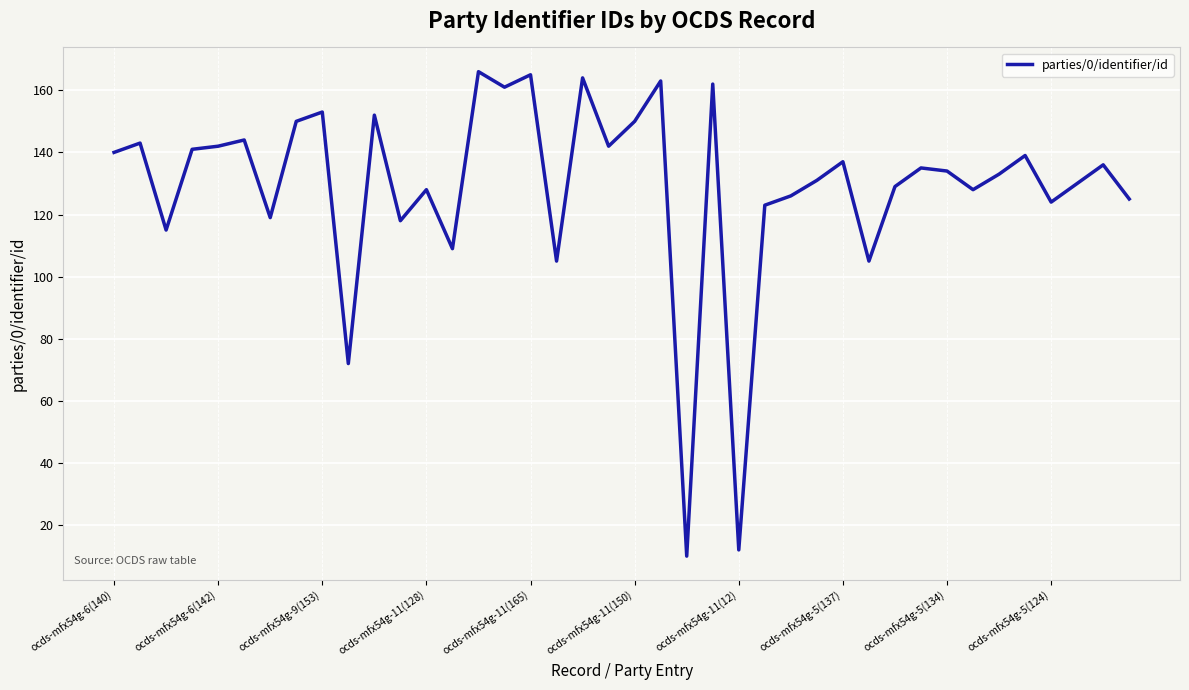

What is the smallest value displayed?

10